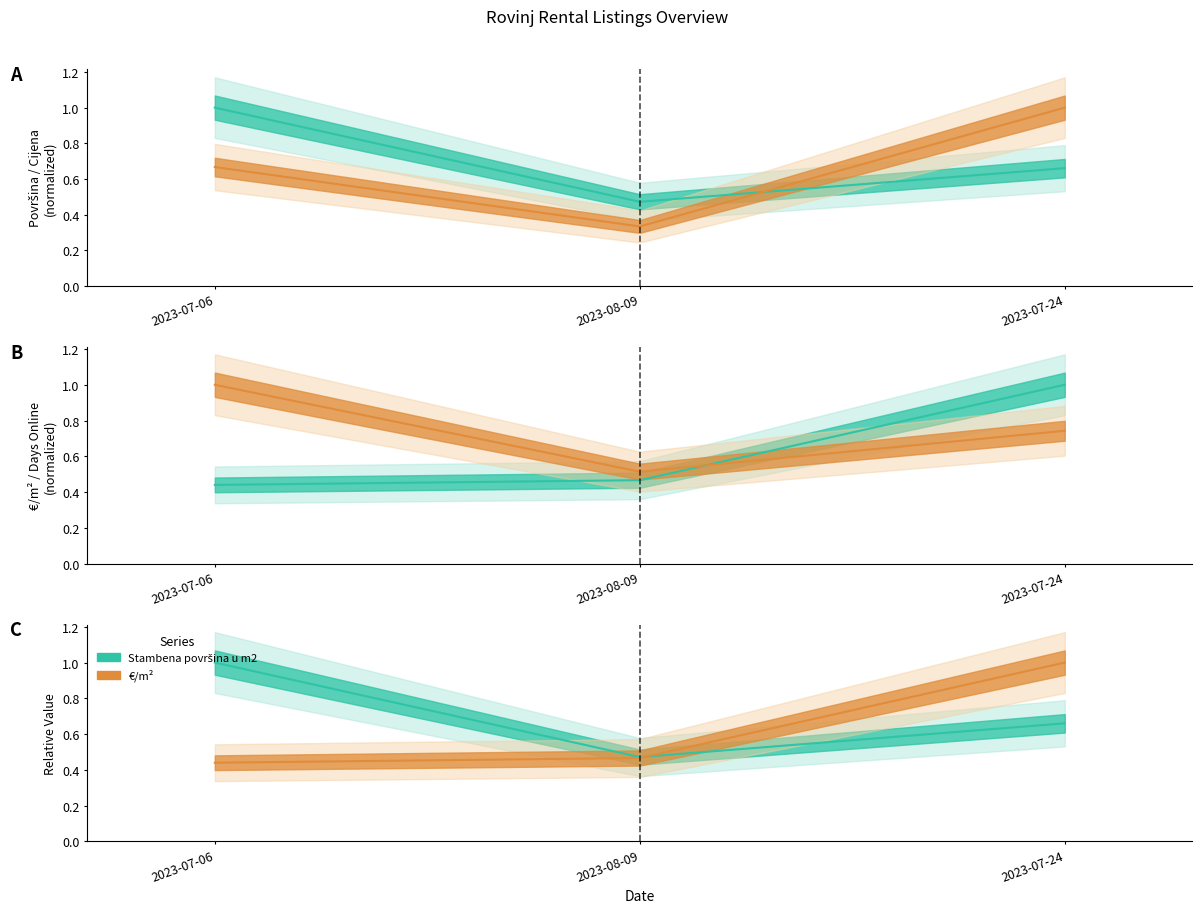

What is the greatest value displayed?

1.0